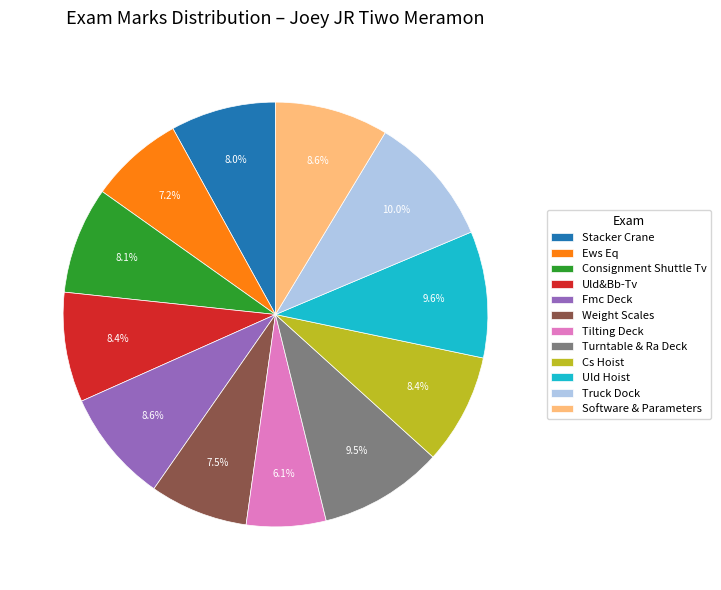

Is the sum of Uld&Bb-Tv and Weight Scales greater than half?

No